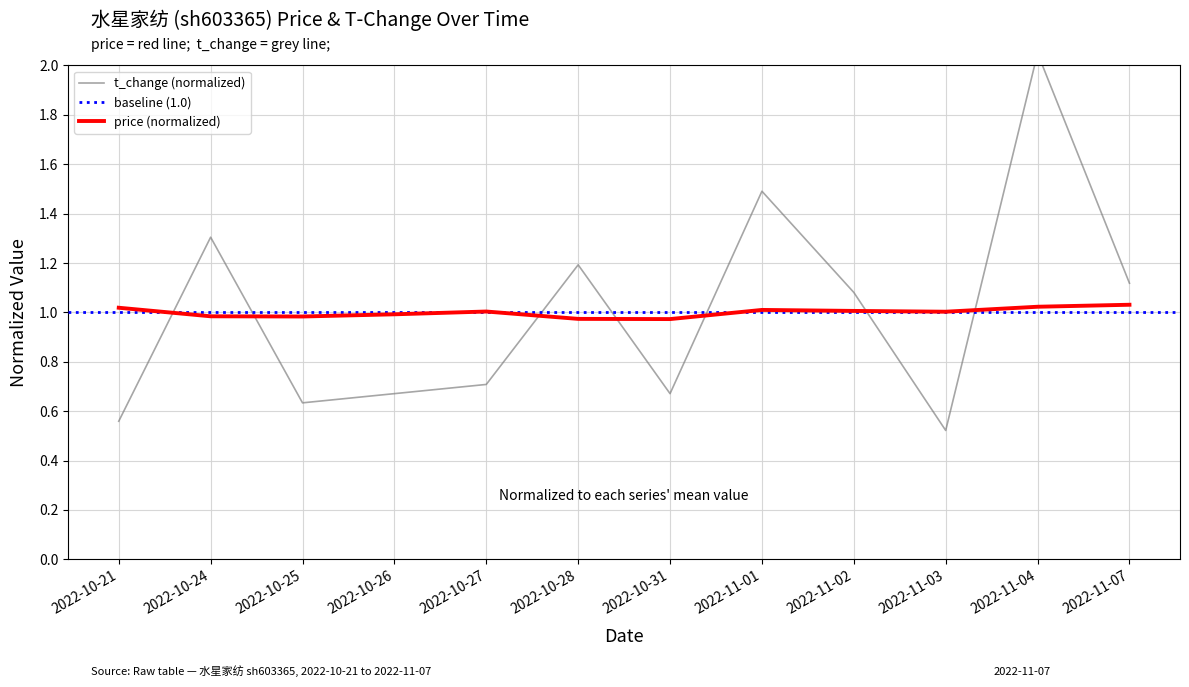

True or false: price and t_change intersect in this chart.

True